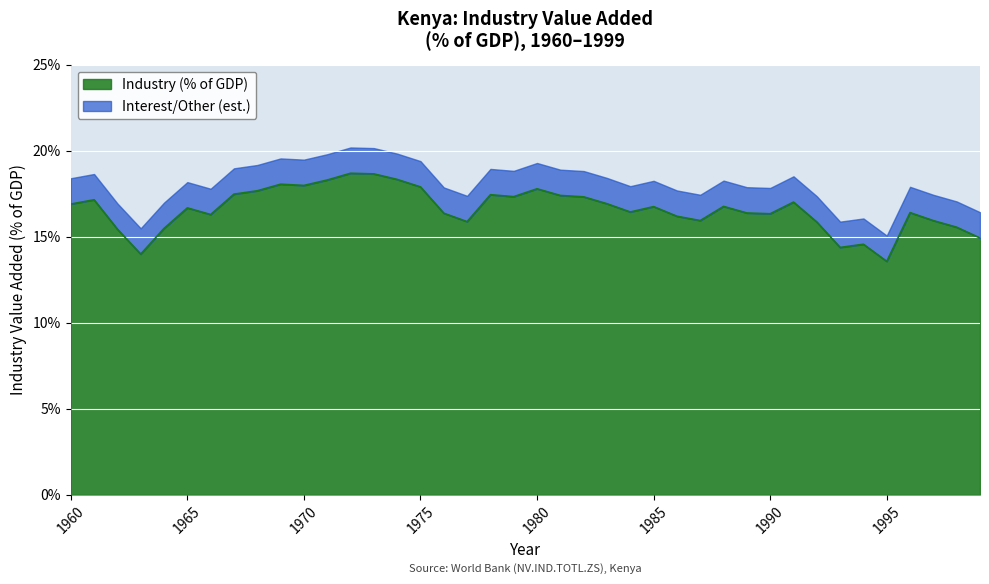

What is the average value?

16.6